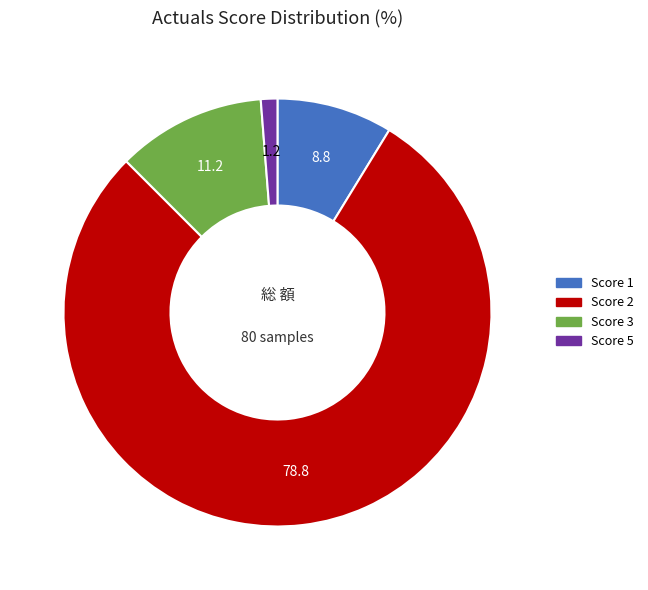

Is there a majority slice in this chart?

Yes